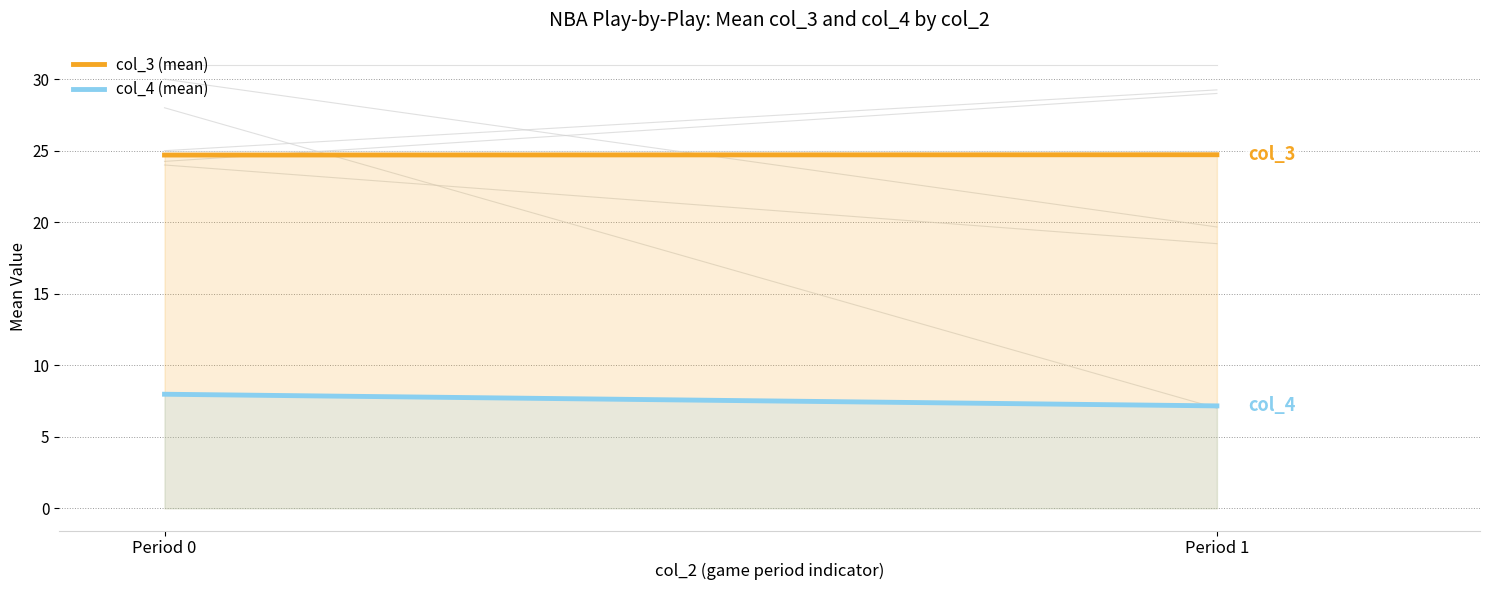

Rank the categories by col_4 (mean) value from highest to lowest.

Period 0, Period 1